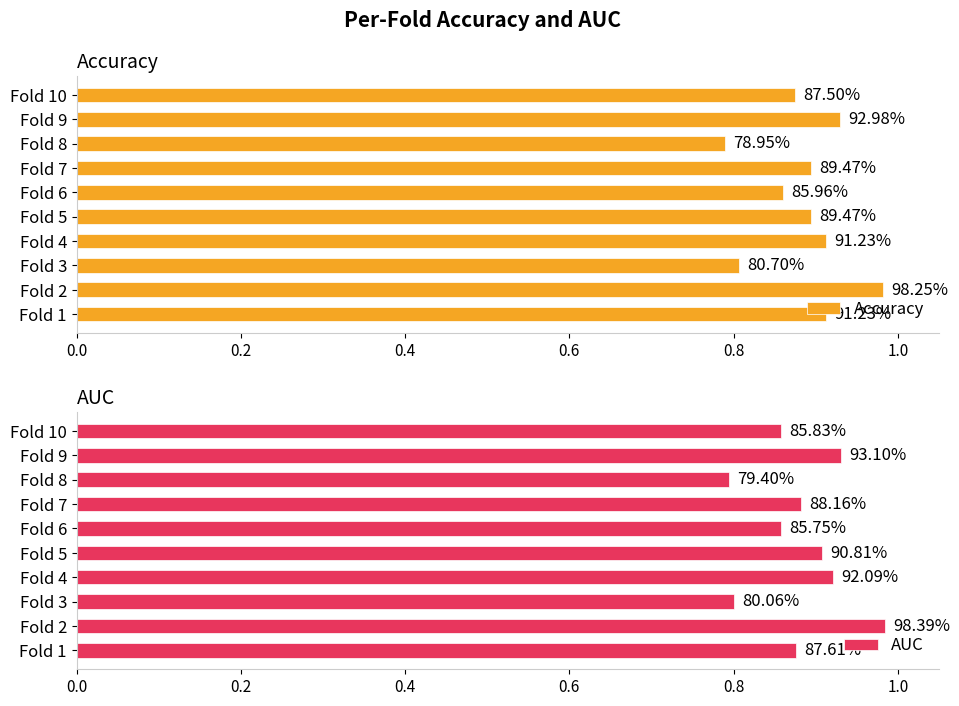

What is the minimum value shown in the chart?

0.8